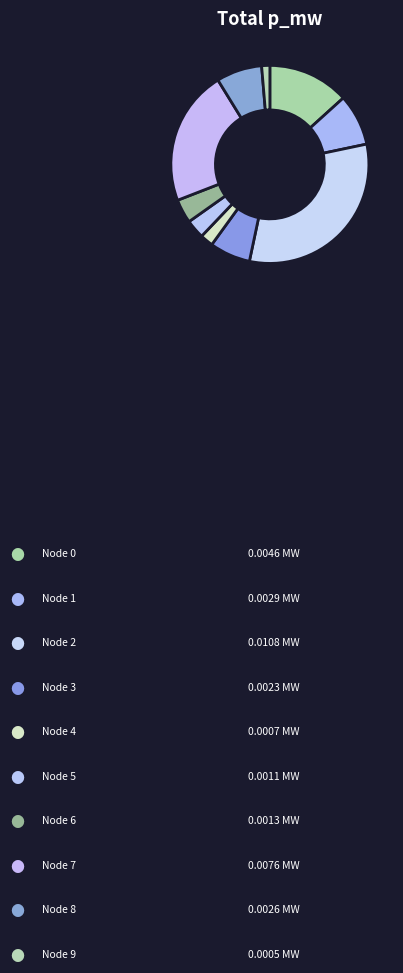

Which slice is the smallest?

9